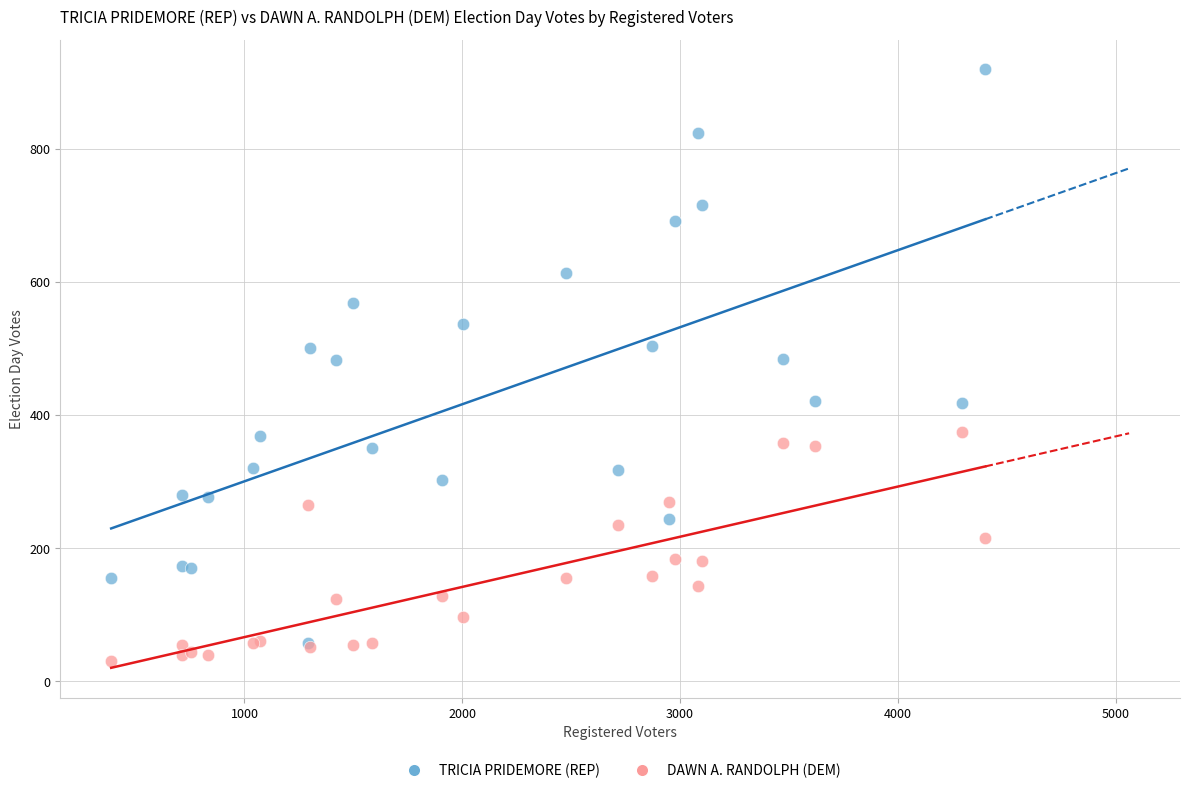

What are all the series names shown in the legend?

TRICIA PRIDEMORE (REP), DAWN A. RANDOLPH (DEM)